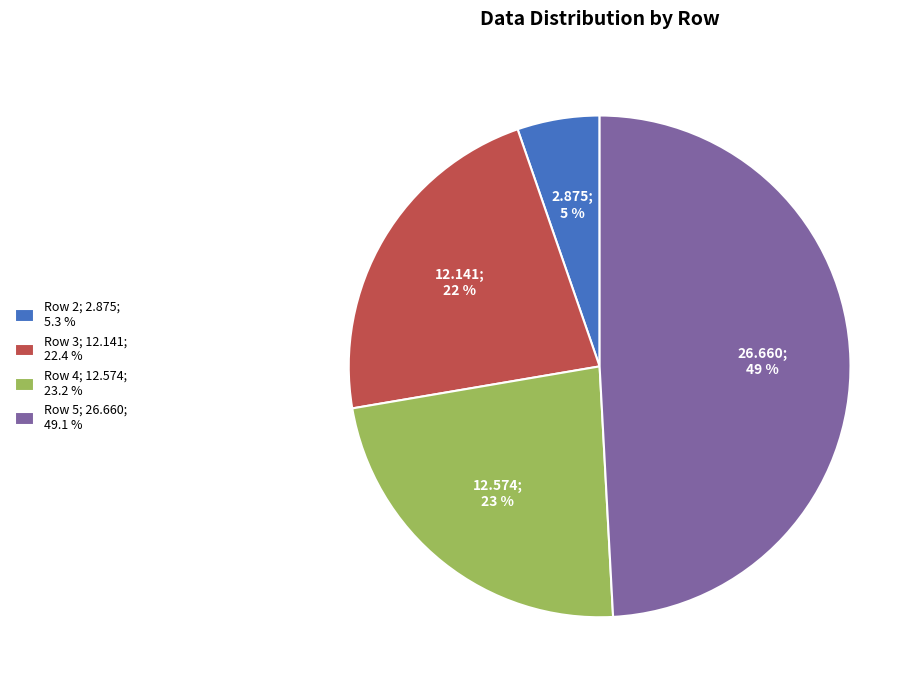

To the nearest percent, what percentage of the pie is Row 3; 12.141; 22.4 %?

22%